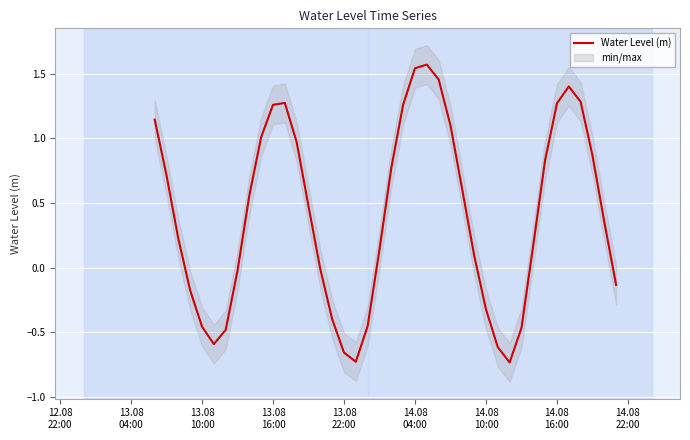

What is the difference between the second highest and second lowest values?

2.3